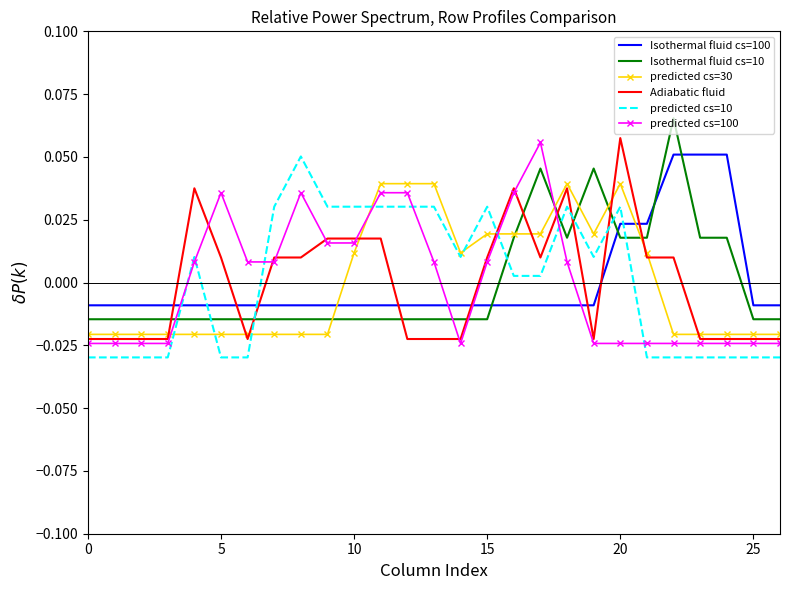

How many intersections are there between Isothermal fluid cs=100 and Isothermal fluid cs=10?

4